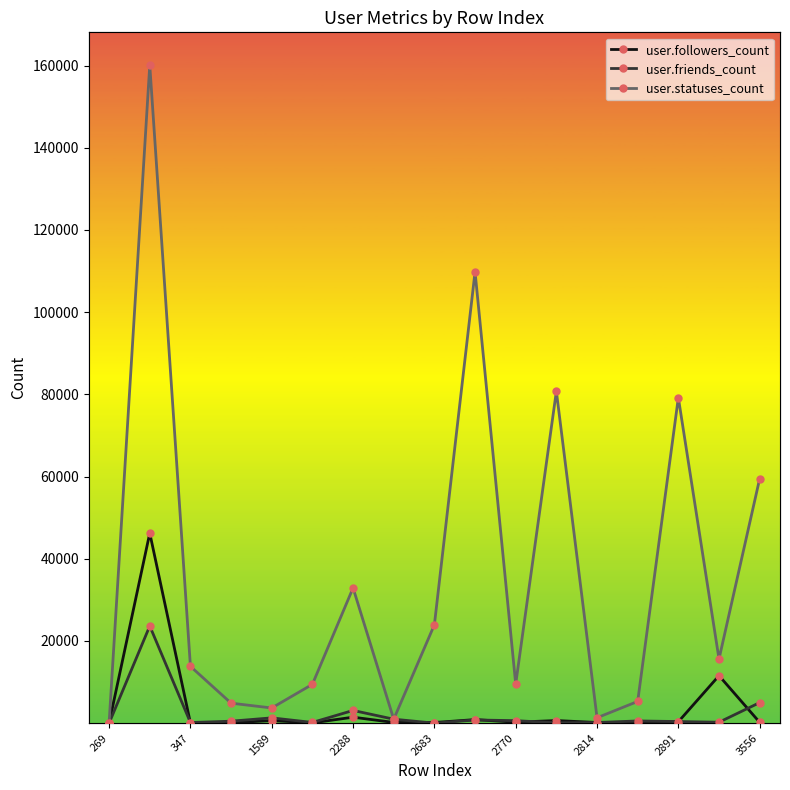

What is the lowest value of the user.followers_count series?

2